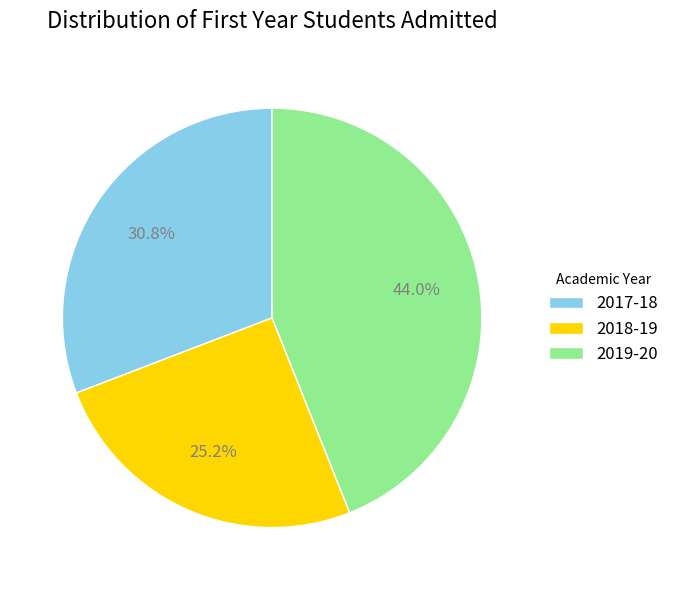

Which has a higher value, 2017-18 or 2019-20?

2019-20